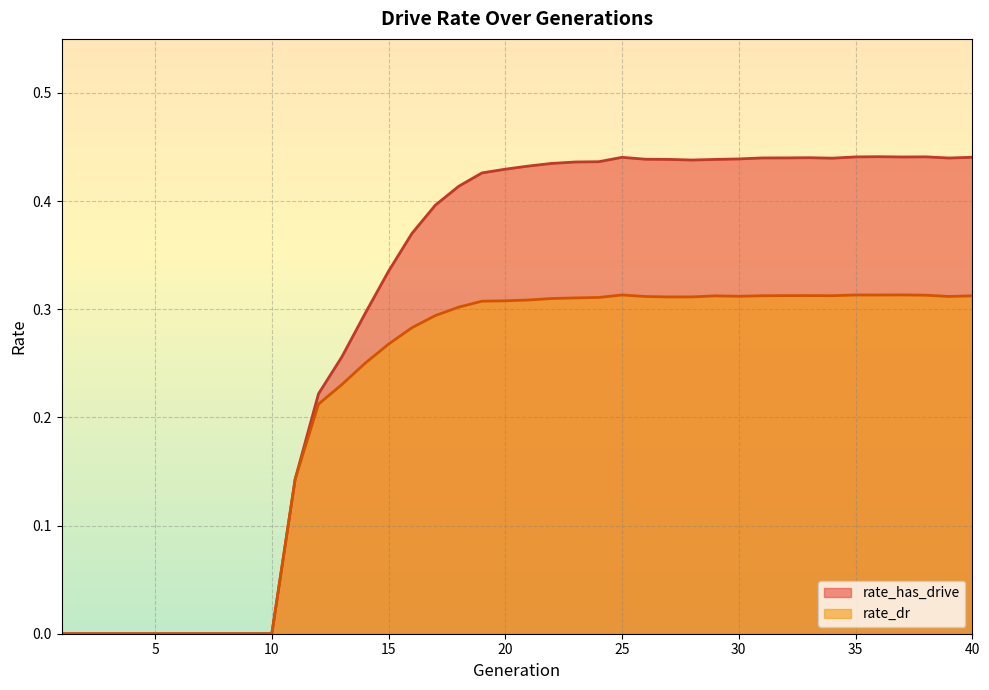

Which series changed the most between 6 and 13?

rate_has_drive